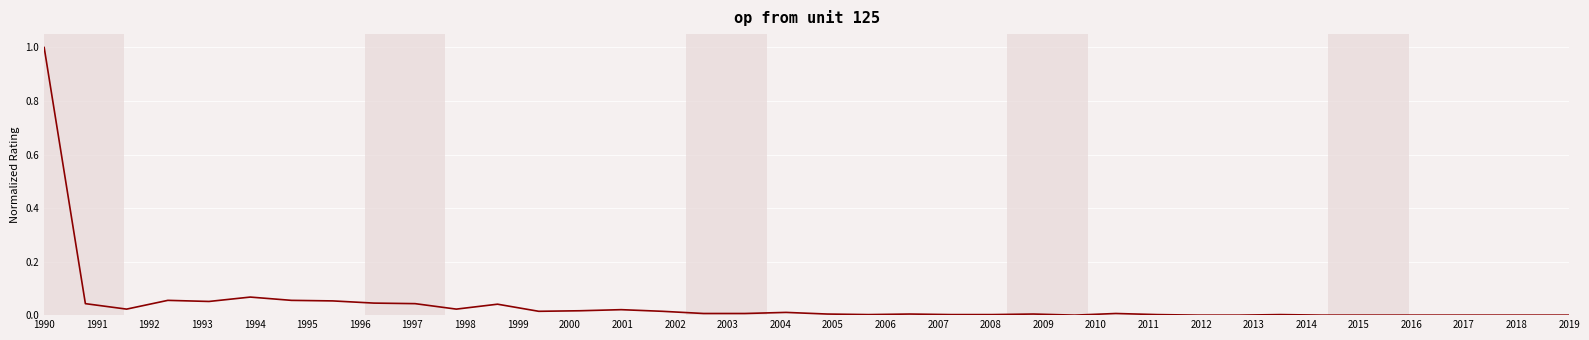

What is the difference between the maximum and minimum values?

1.0